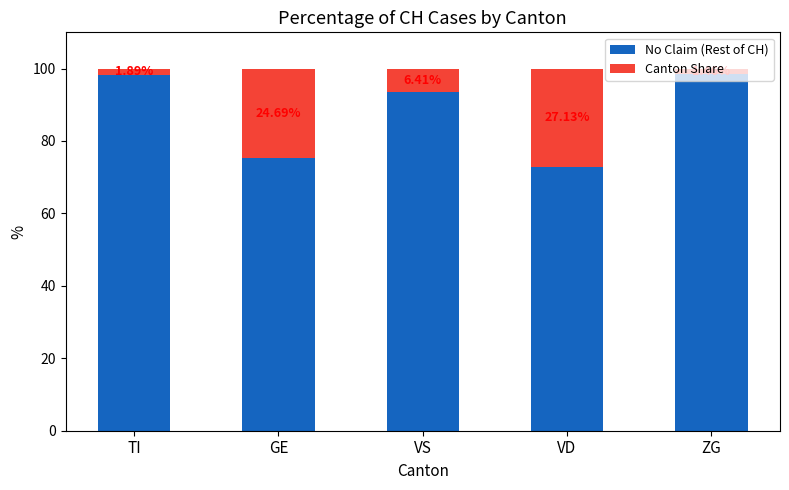

Which category has the highest value in the No Claim (Rest of CH) series?

ZG